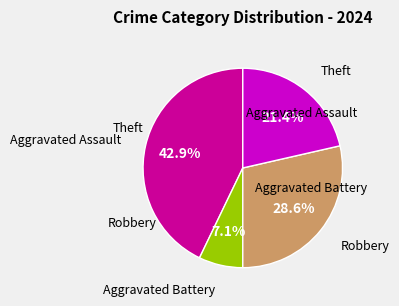

To the nearest percent, what is the average slice percentage?

25%